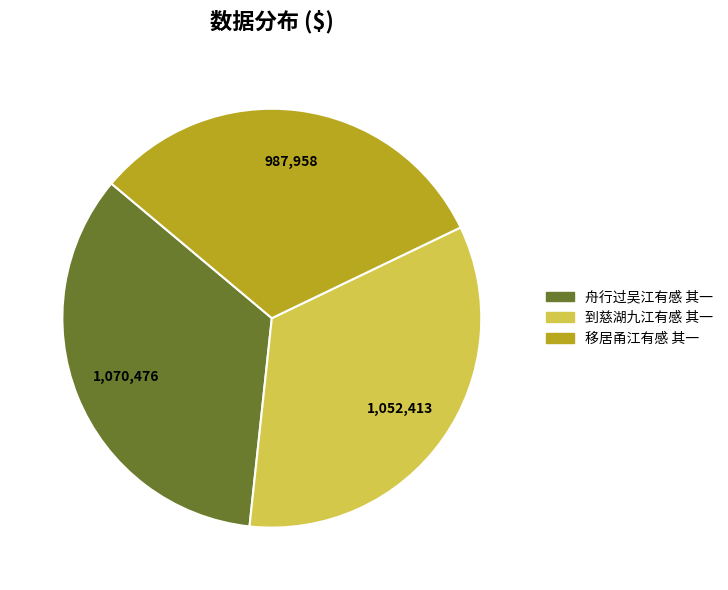

Is there any slice that represents more than half of the pie?

No